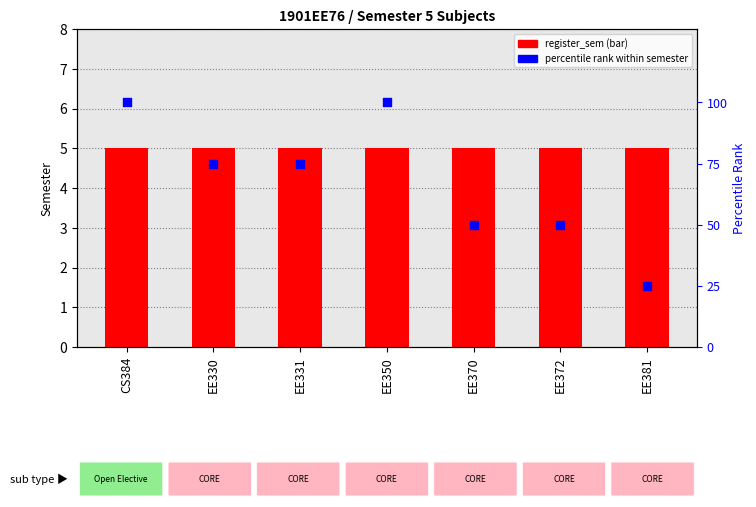

Which series reaches the minimum Y coordinate?

register_sem